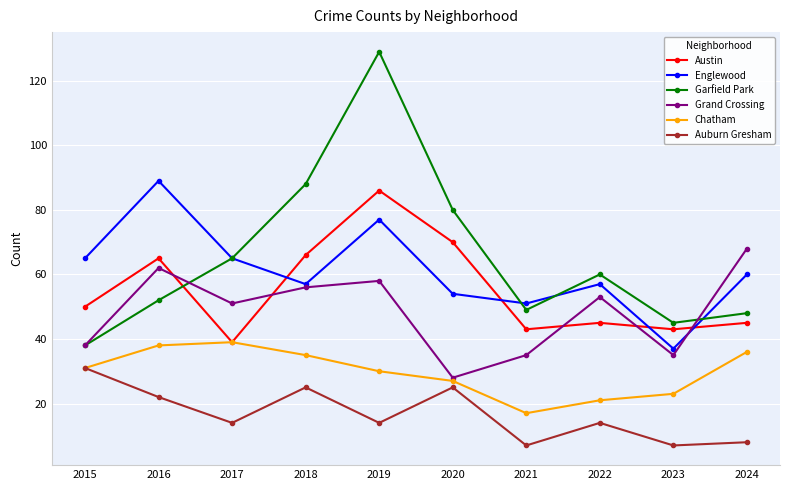

Reading right to left, transcribe all the data shown in this chart.

Austin: 45	43	45	43	70	86	66	39	65	50
Englewood: 60	37	57	51	54	77	57	65	89	65
Garfield Park: 48	45	60	49	80	129	88	65	52	38
Grand Crossing: 68	35	53	35	28	58	56	51	62	38
Chatham: 36	23	21	17	27	30	35	39	38	31
Auburn Gresham: 8	7	14	7	25	14	25	14	22	31